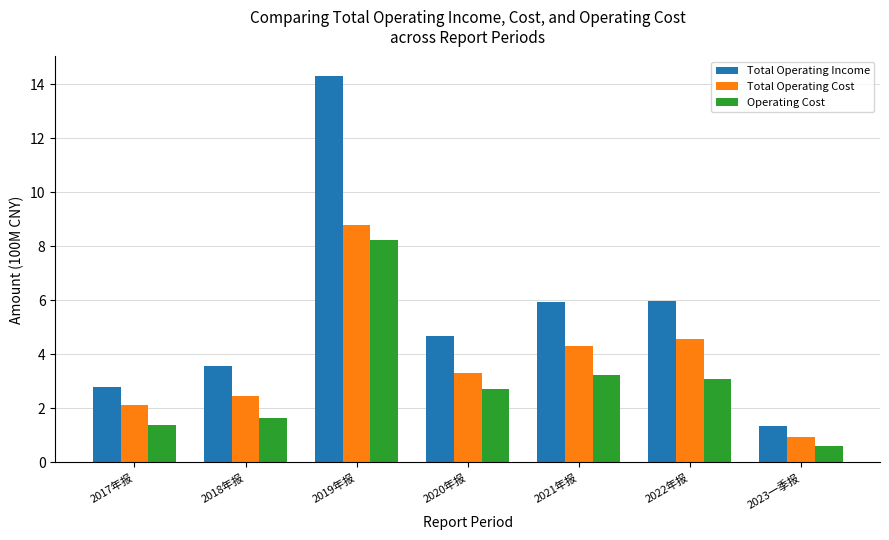

The Total Operating Cost series shows 2.3 at 2022年报. True or false?

False